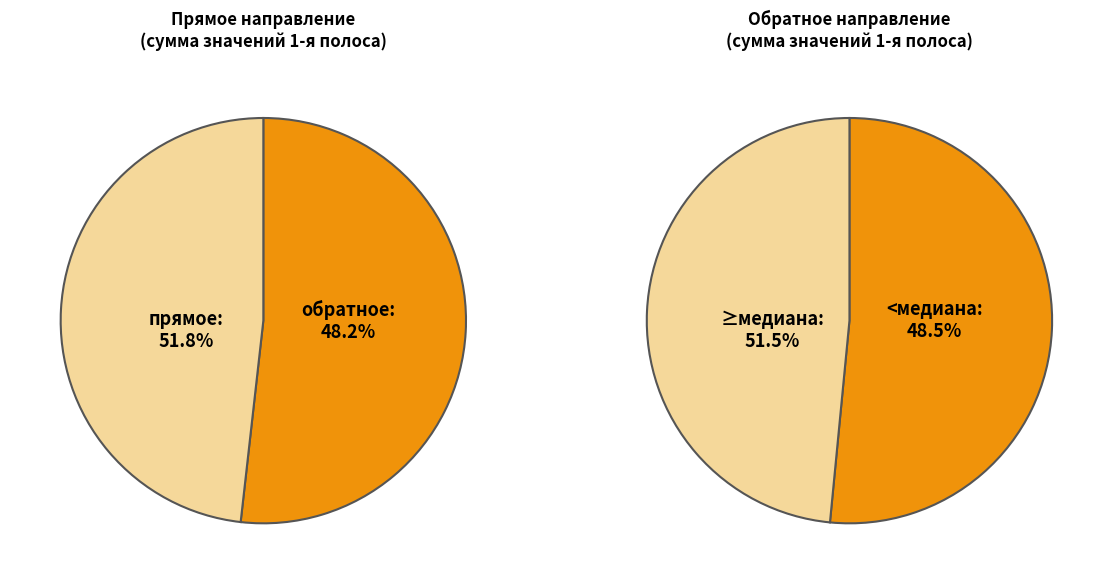

Is it true that 2000-3000 is 2% of the pie?

False